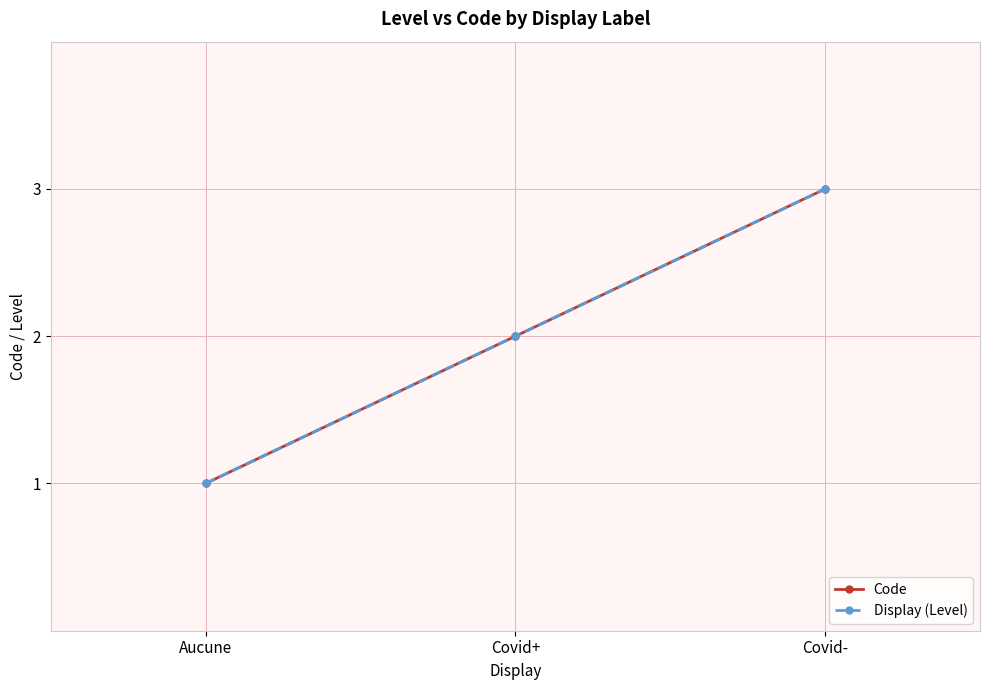

Does the chart have visible grid lines?

Yes